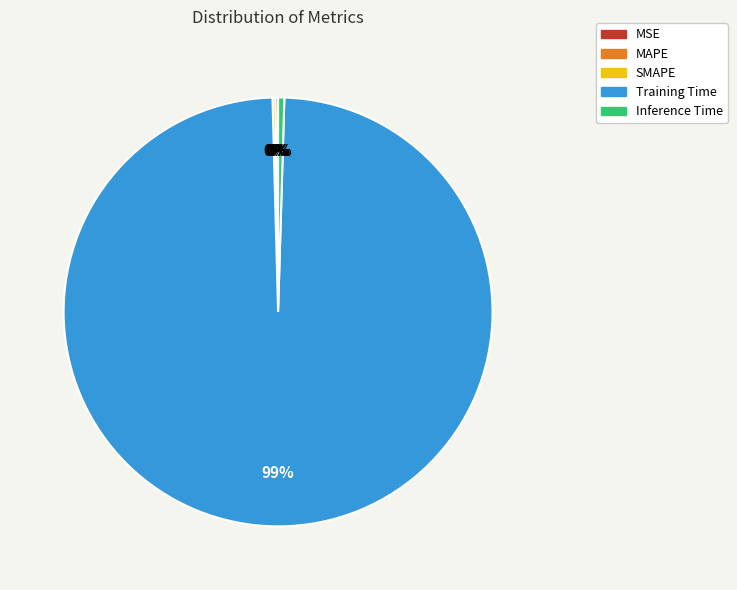

Is there any slice that represents more than half of the pie?

Yes